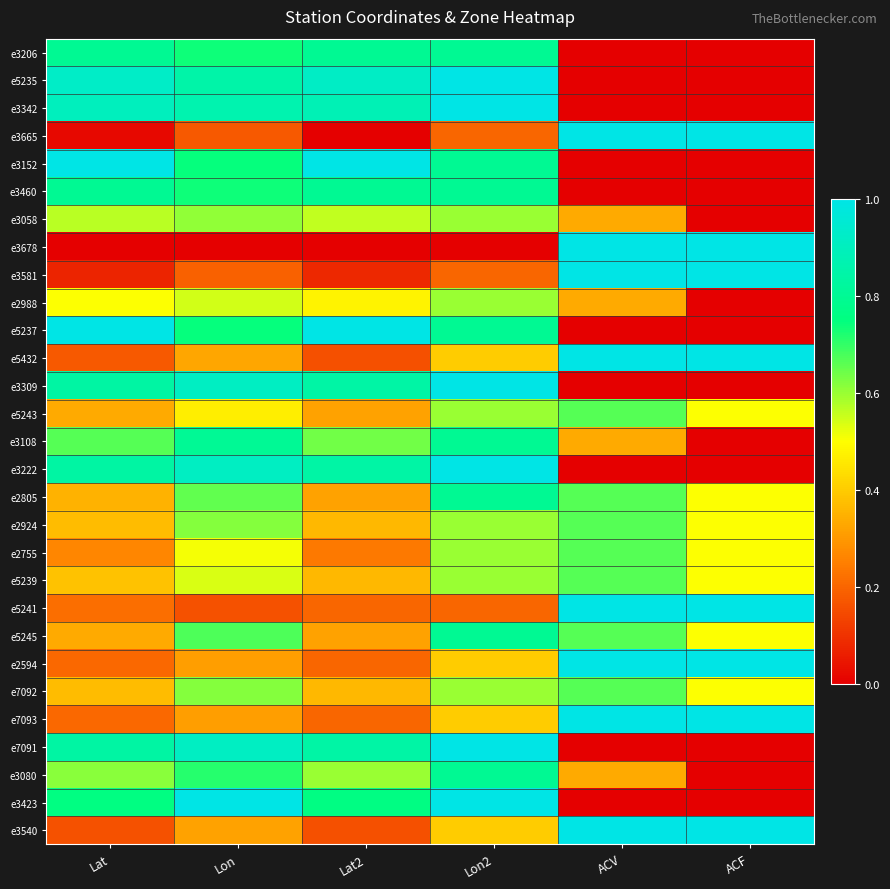

Which category has the lowest value across all series?

ACV